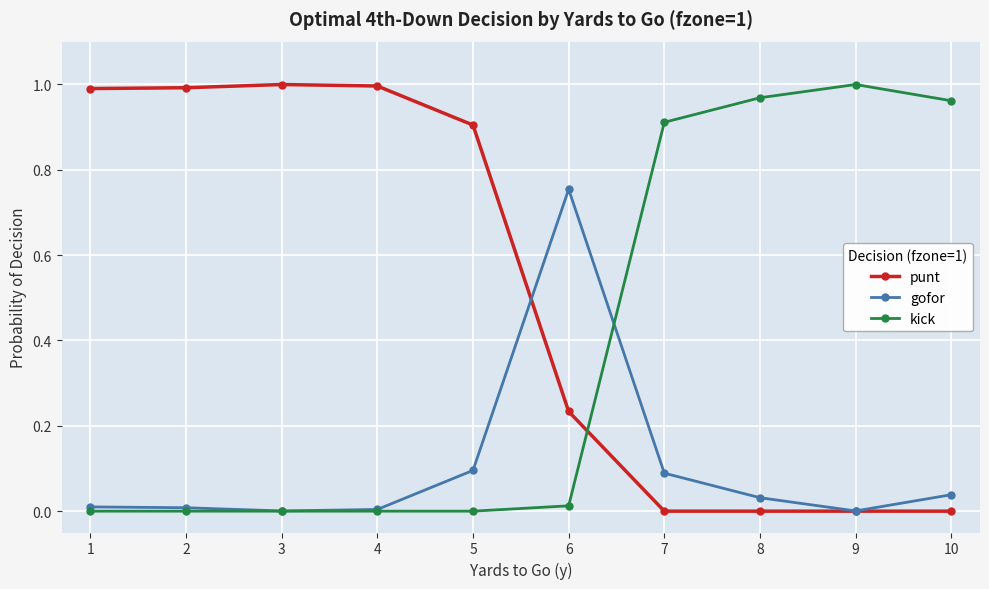

Which series has the largest total across all categories?

punt